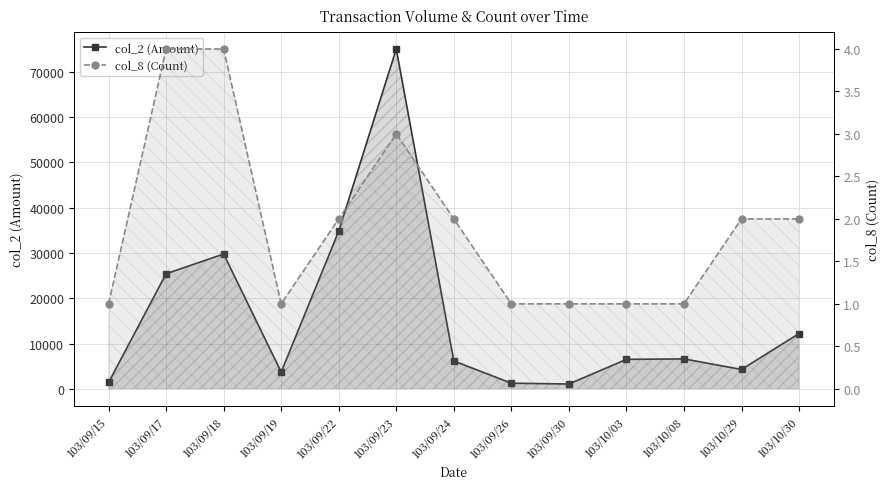

The col_2 (Amount) series shows 1614 at 103/09/26. True or false?

False